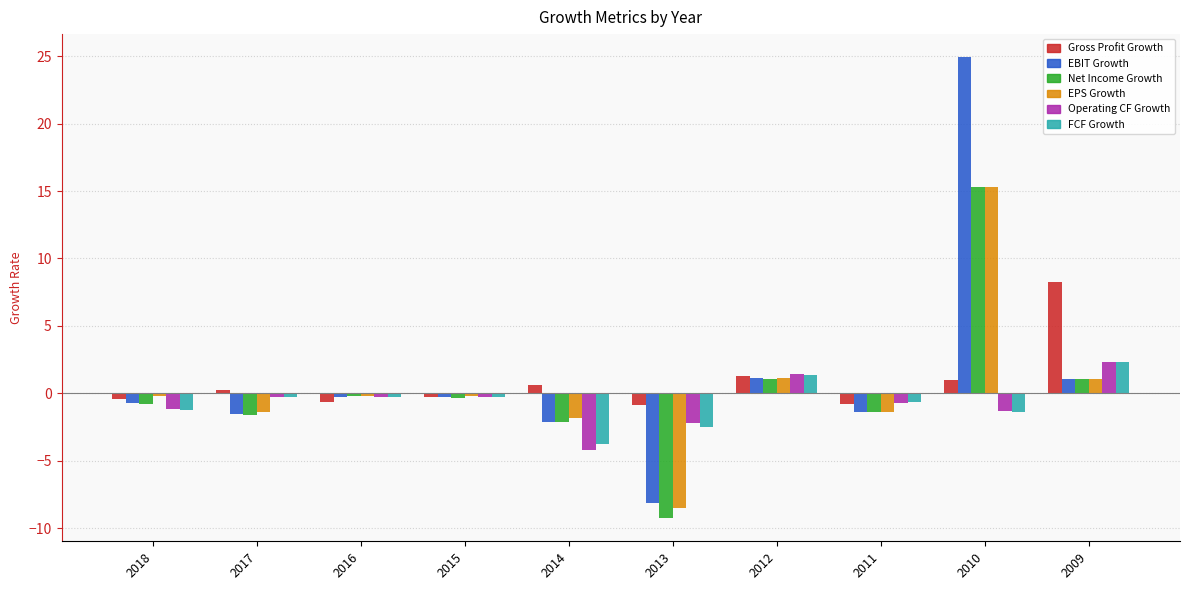

What is the difference between the FCF Growth values at 2016 and 2011?

0.4